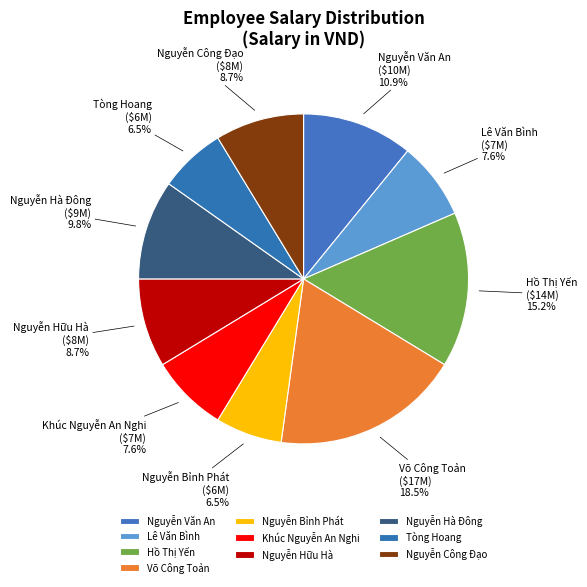

To the nearest percent, what portion does Nguyễn Văn An represent?

11%